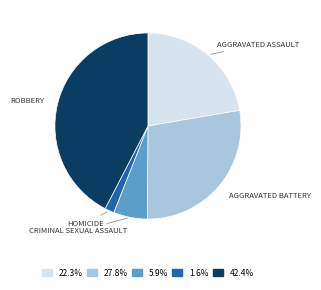

Is there any slice that represents more than half of the pie?

No